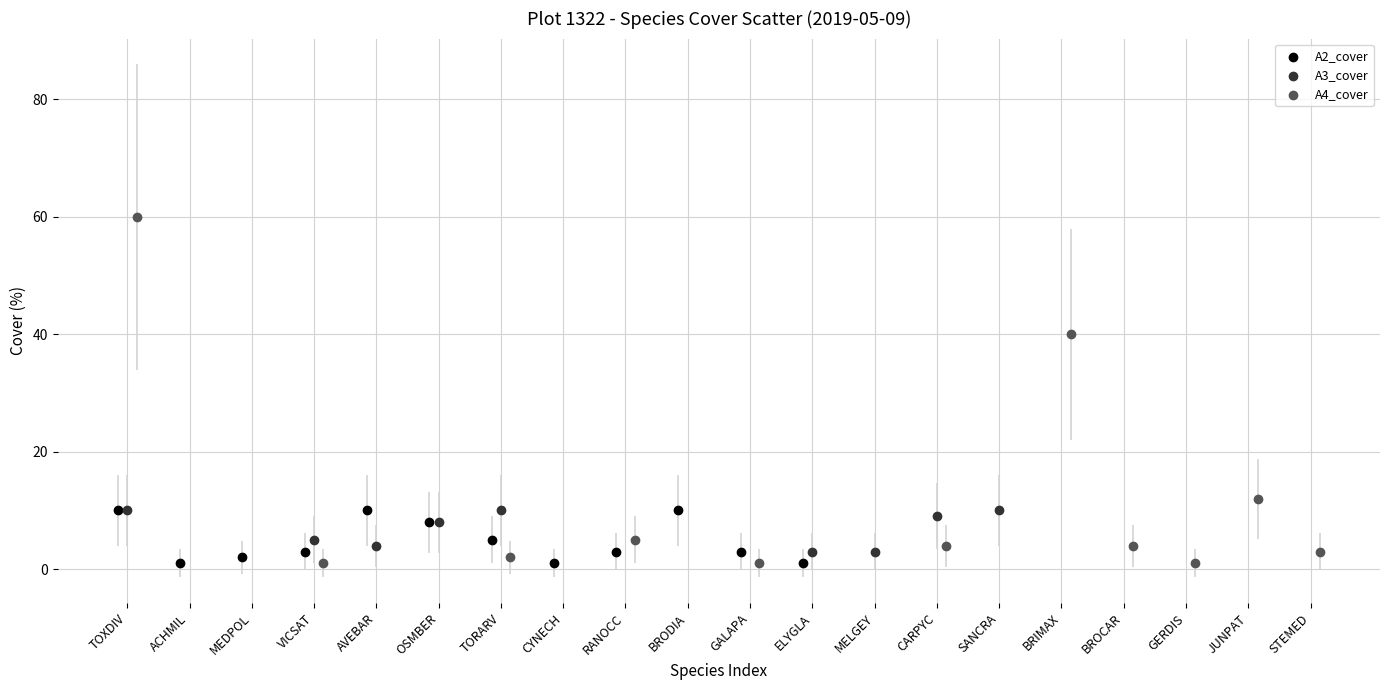

Which series contains the highest Y value?

A4_cover